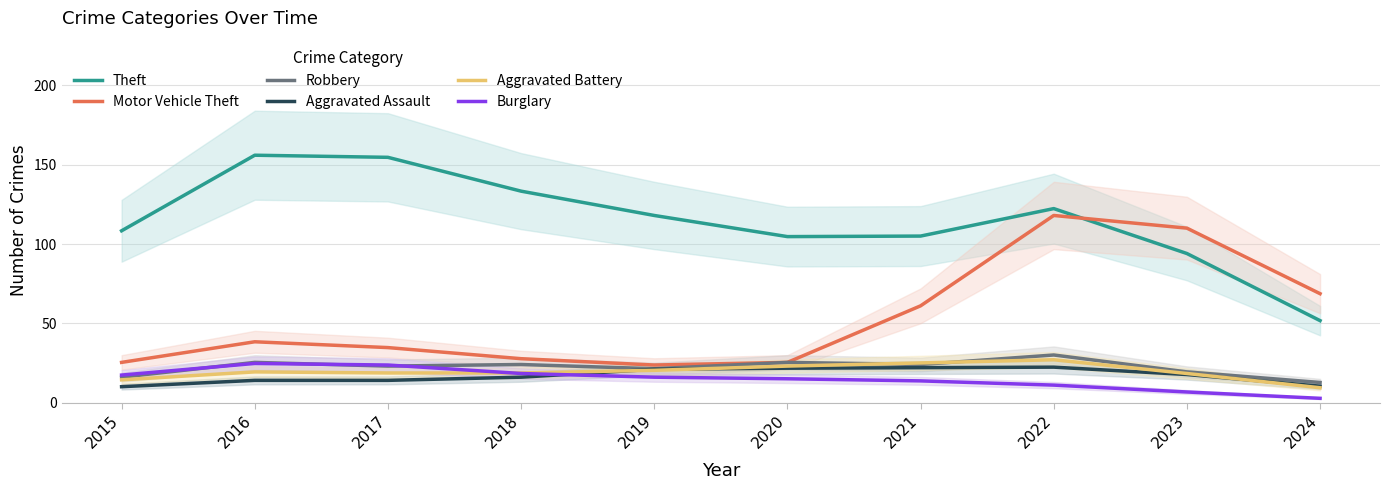

What is the difference between the maximum and minimum values in the Aggravated Assault series?

12.3